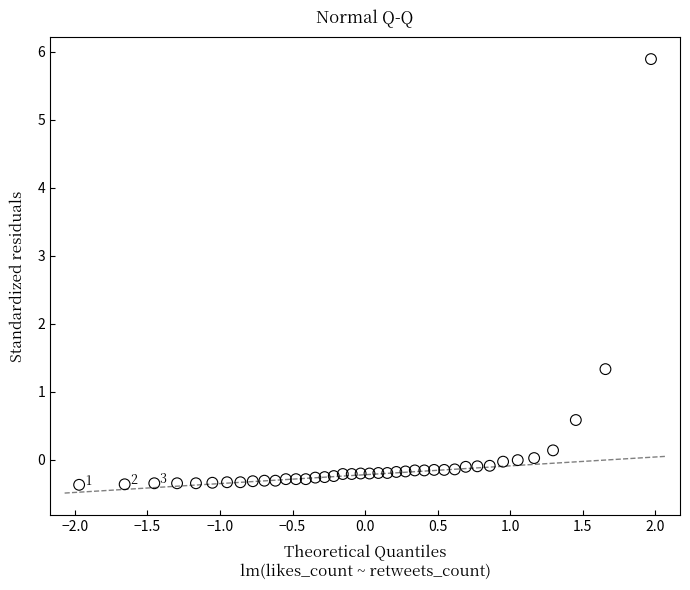

What is the range of Y values (max minus min)?

6.3